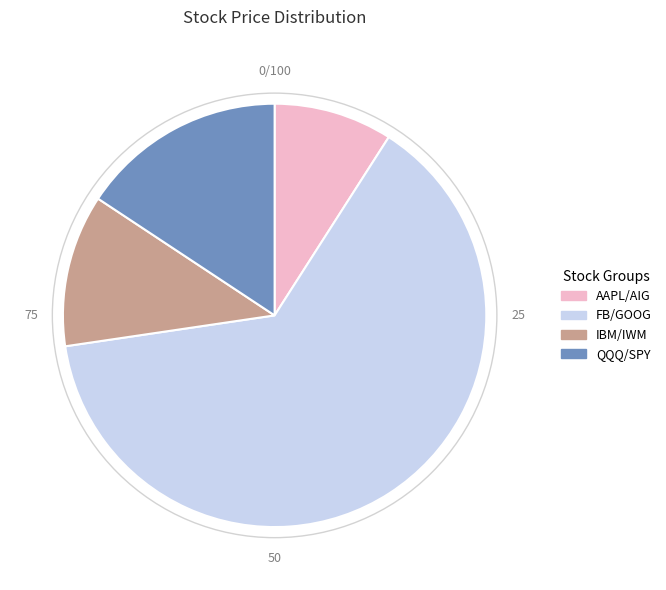

Do QQQ/SPY and AAPL/AIG together represent more than half of the pie?

No